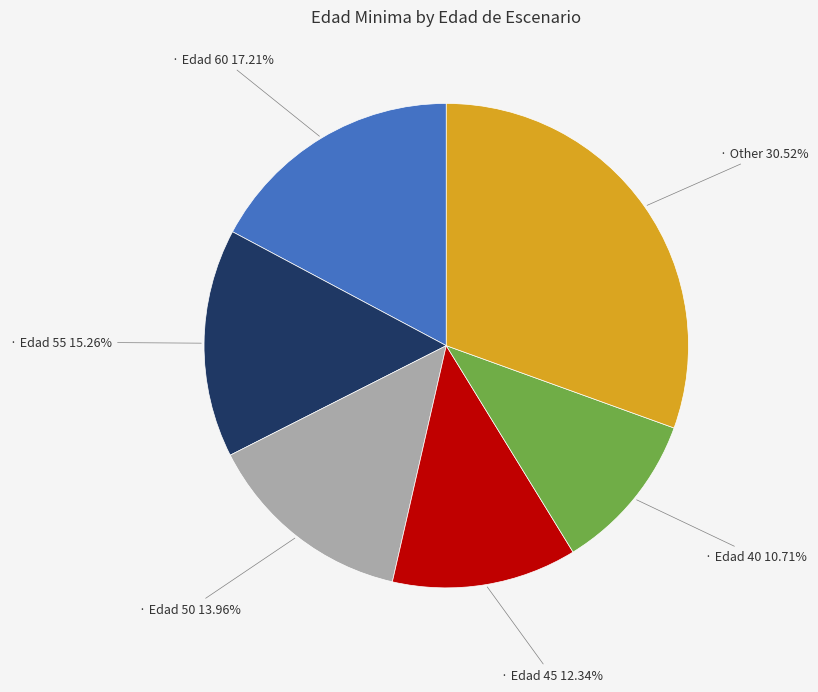

Is there a majority slice in this chart?

No